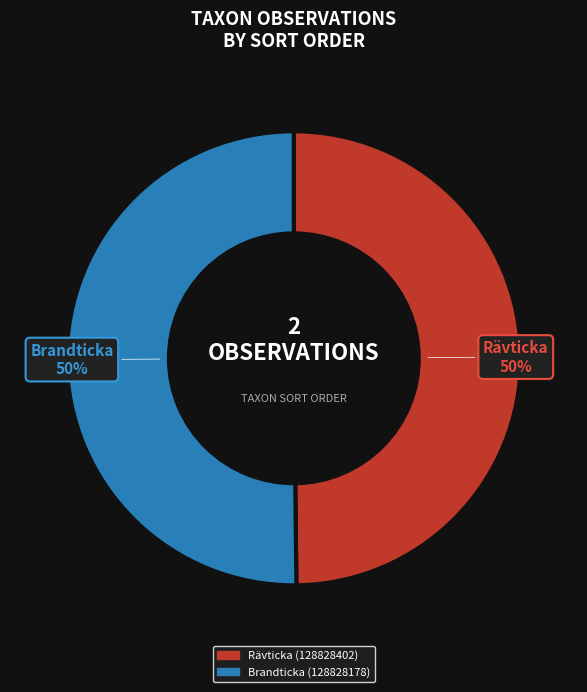

To the nearest percent, what portion does Rävticka (128828402) represent?

50%